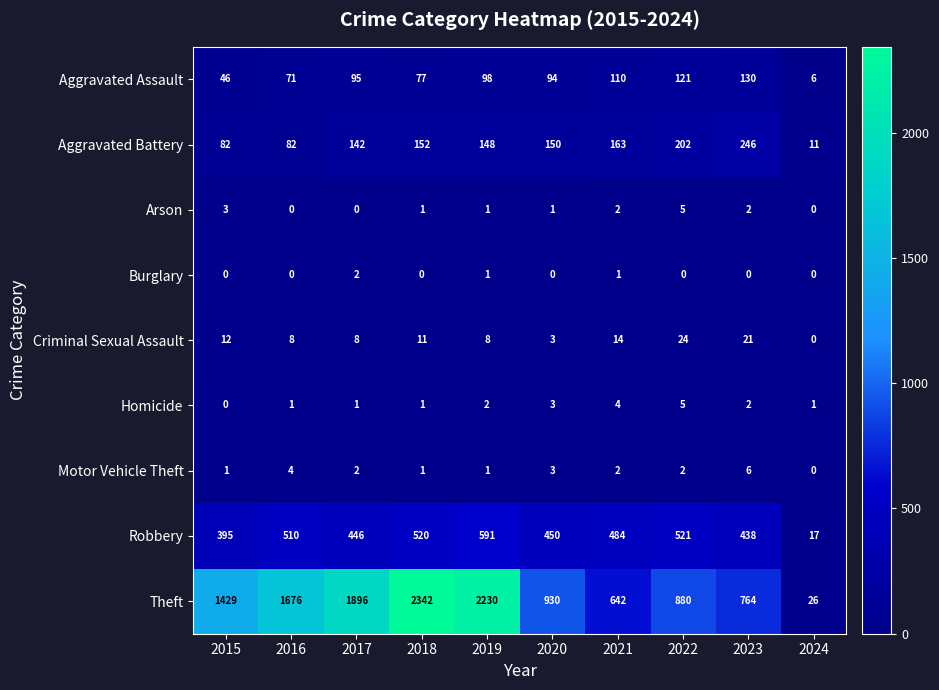

Rank the categories by Aggravated Assault value from lowest to highest.

2024, 2015, 2016, 2018, 2020, 2017, 2019, 2021, 2022, 2023